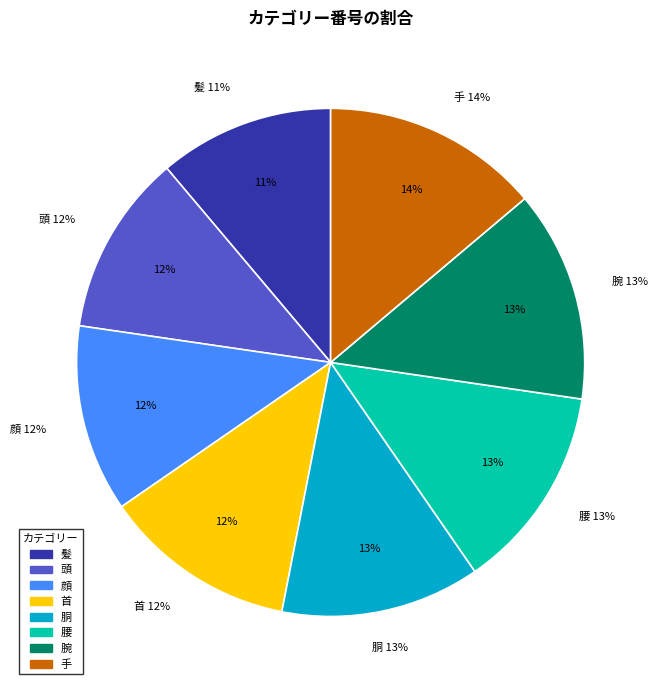

To the nearest percent, what percentage of the pie is 腰?

13%